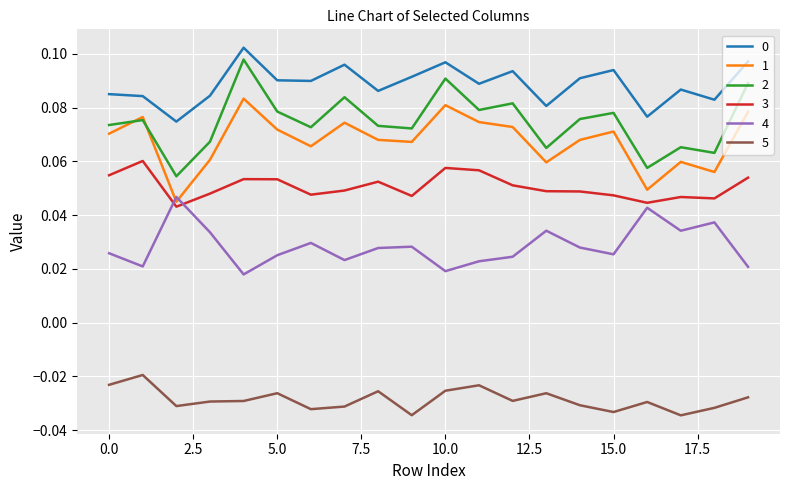

Does the chart display data point markers on the line(s)?

No